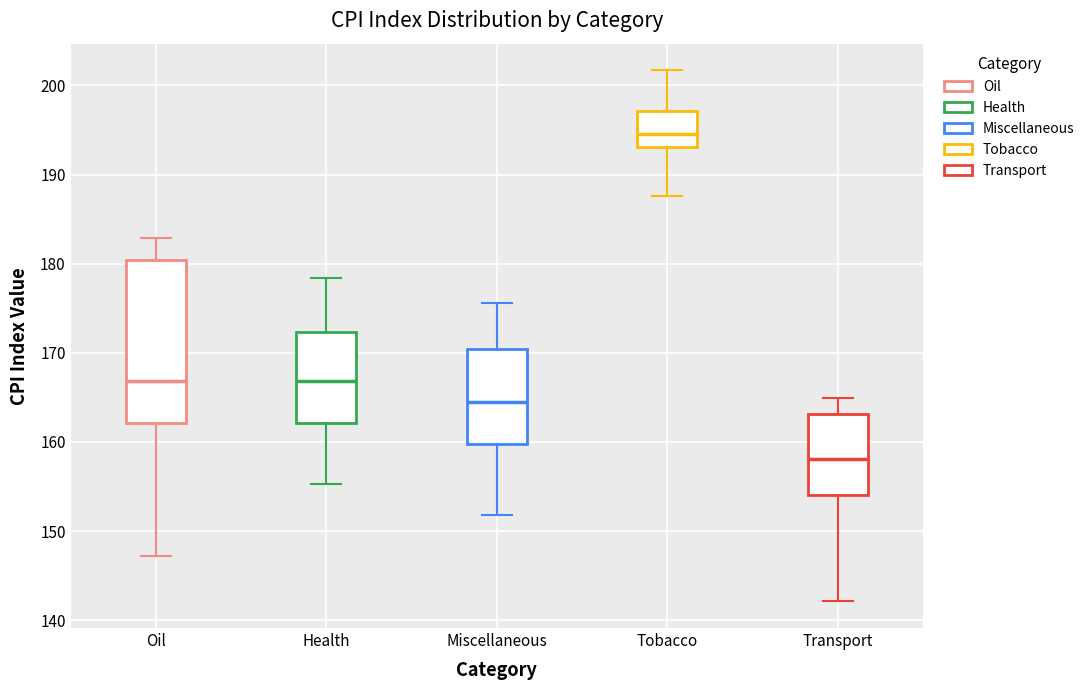

Which box has the lowest median line?

Transport